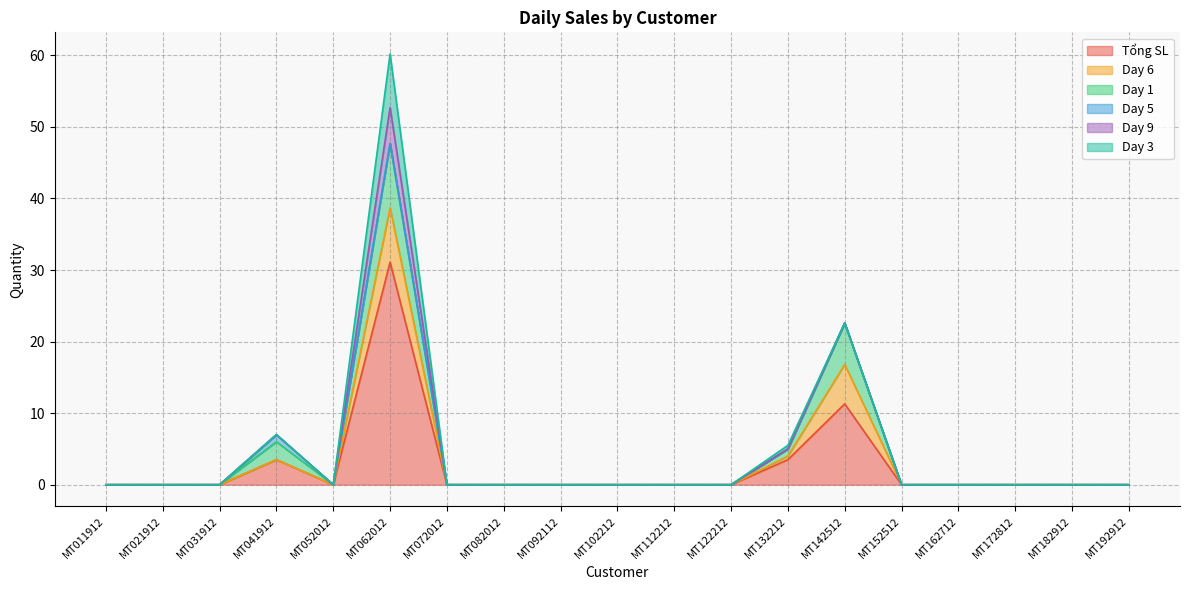

Rank the series at MT031912 from lowest to highest value.

Tổng SL, Day 6, Day 1, Day 5, Day 9, Day 3